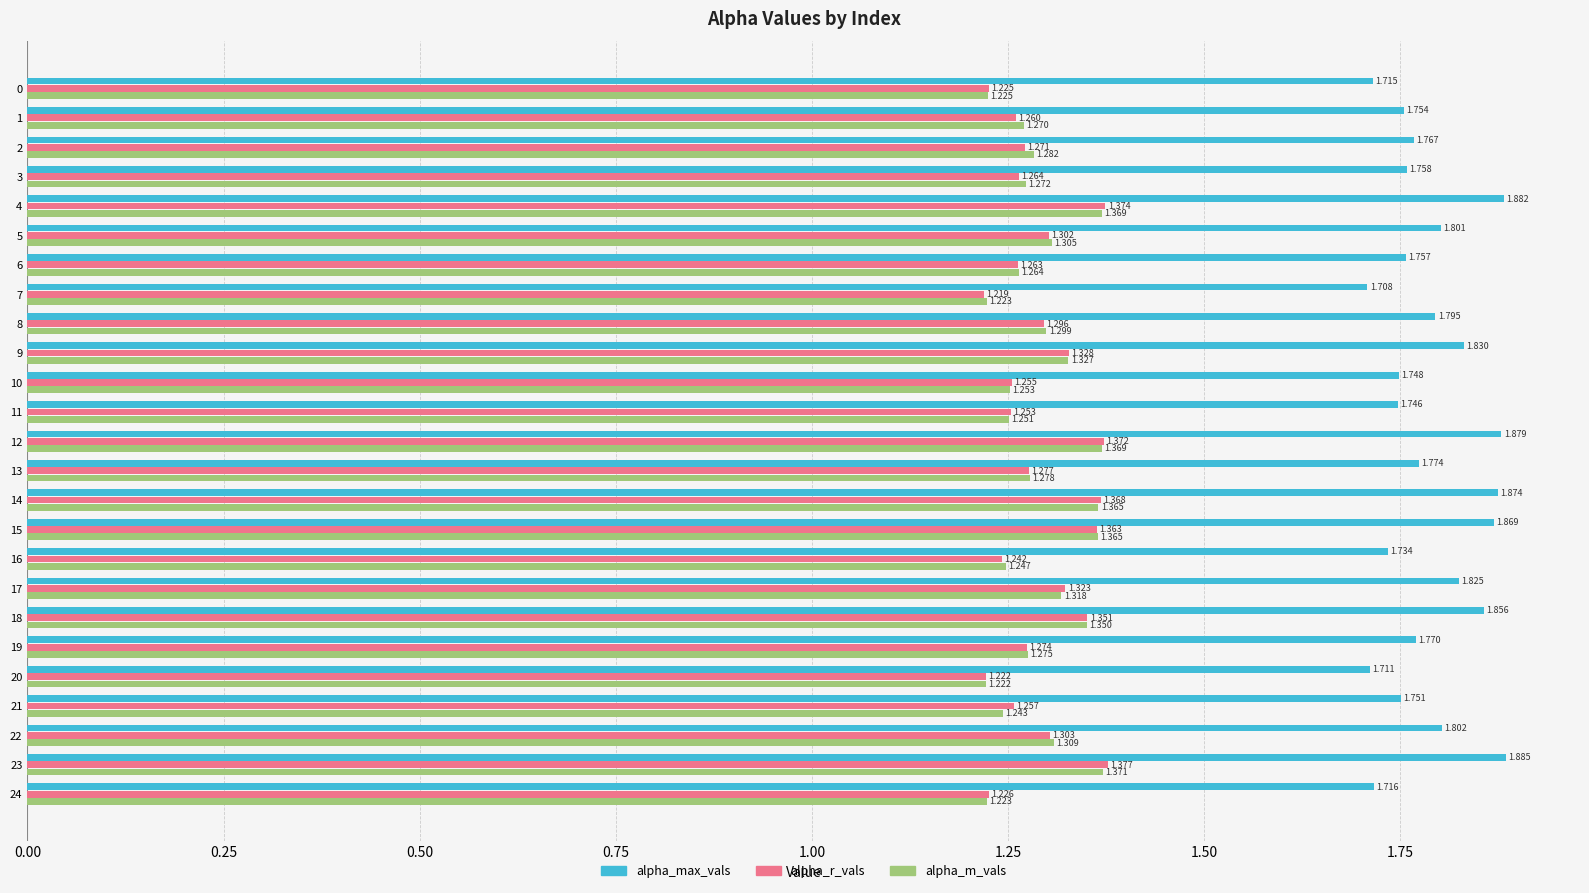

Rank the series by their maximum value, from lowest to highest.

alpha_m_vals, alpha_r_vals, alpha_max_vals